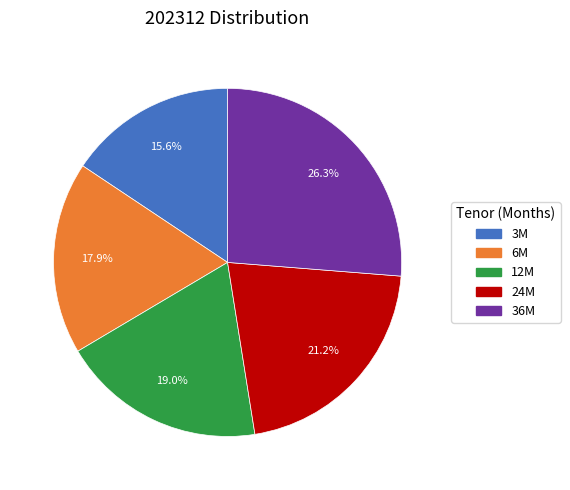

Does any single category account for the majority?

No